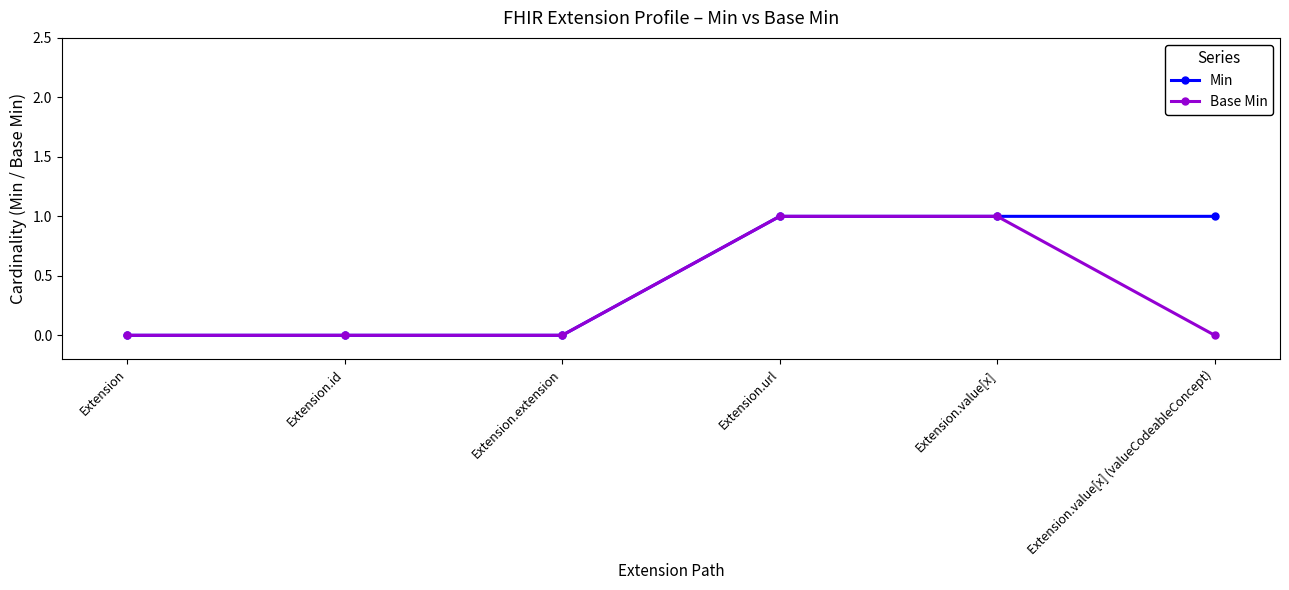

Which series has the largest total across all categories?

Min